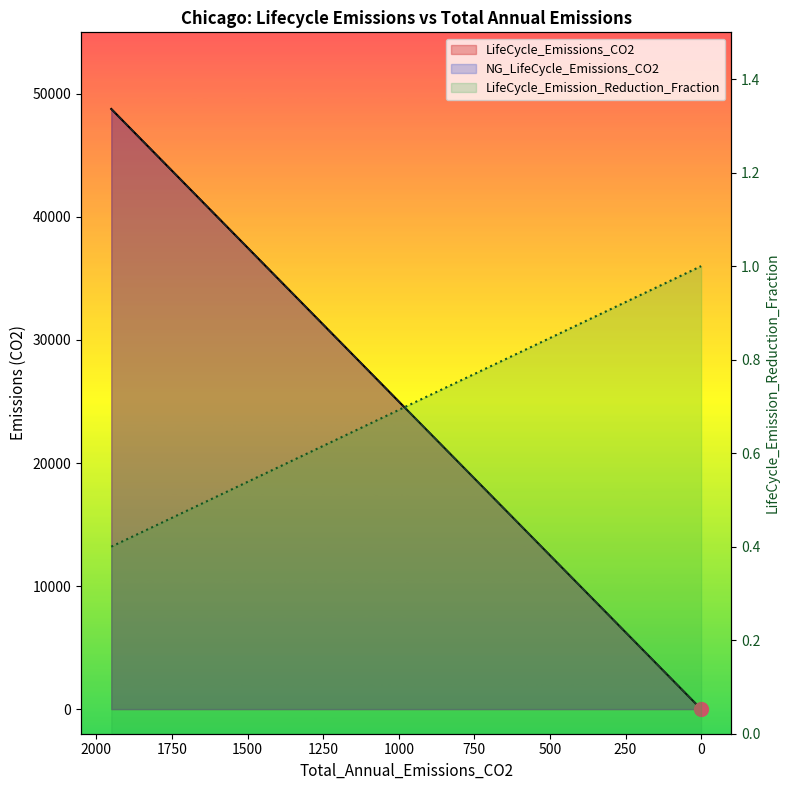

The value of NG_LifeCycle_Emissions_CO2 at 0 is 0.0. True or false?

True